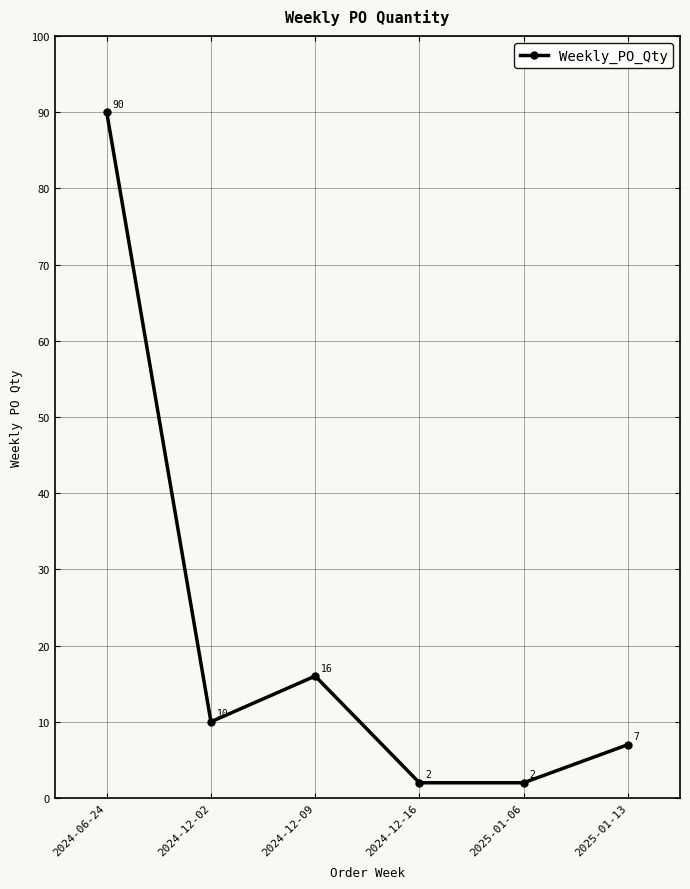

At which category does the data reach its first local peak?

2024-12-09